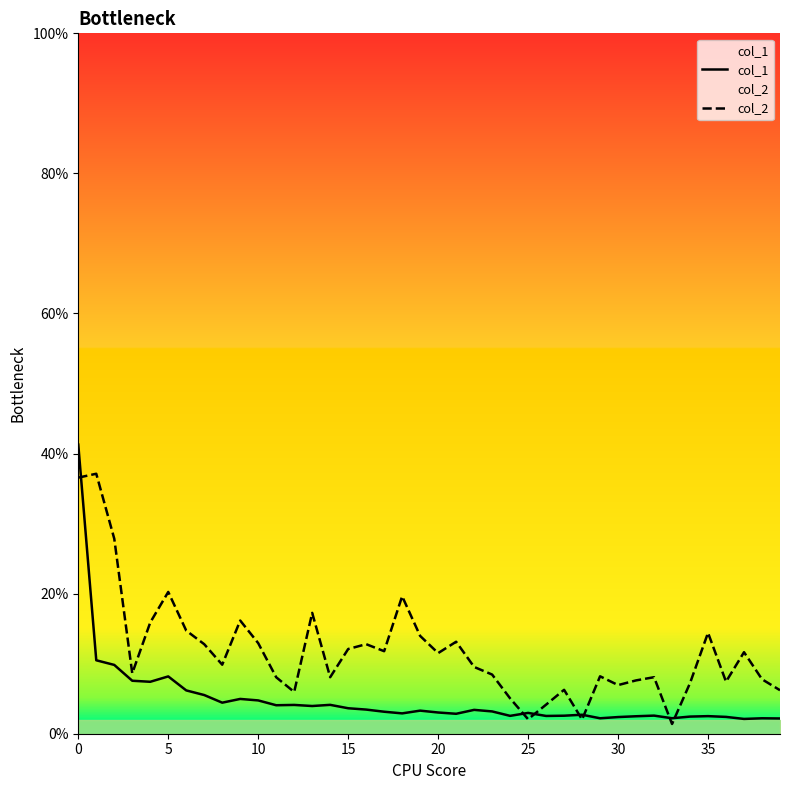

How many interior local valleys does the col_1 series have?

11